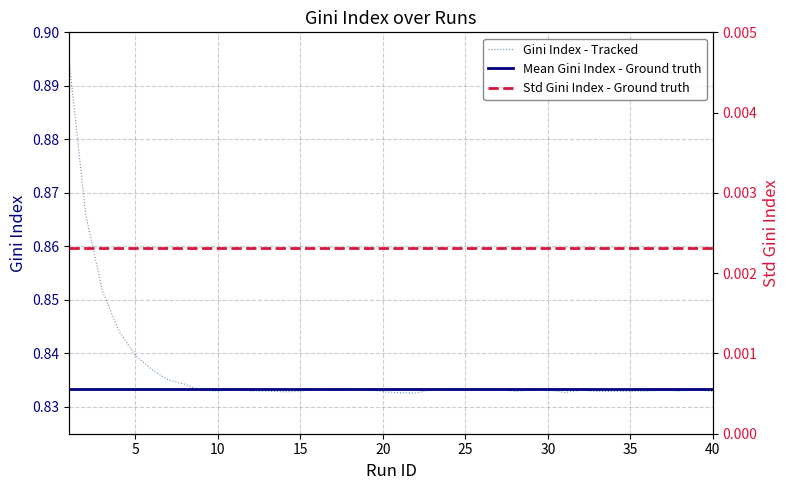

List the series in order of their peak value, lowest first.

Std Gini Index - Ground truth, Mean Gini Index - Ground truth, Gini Index - Tracked